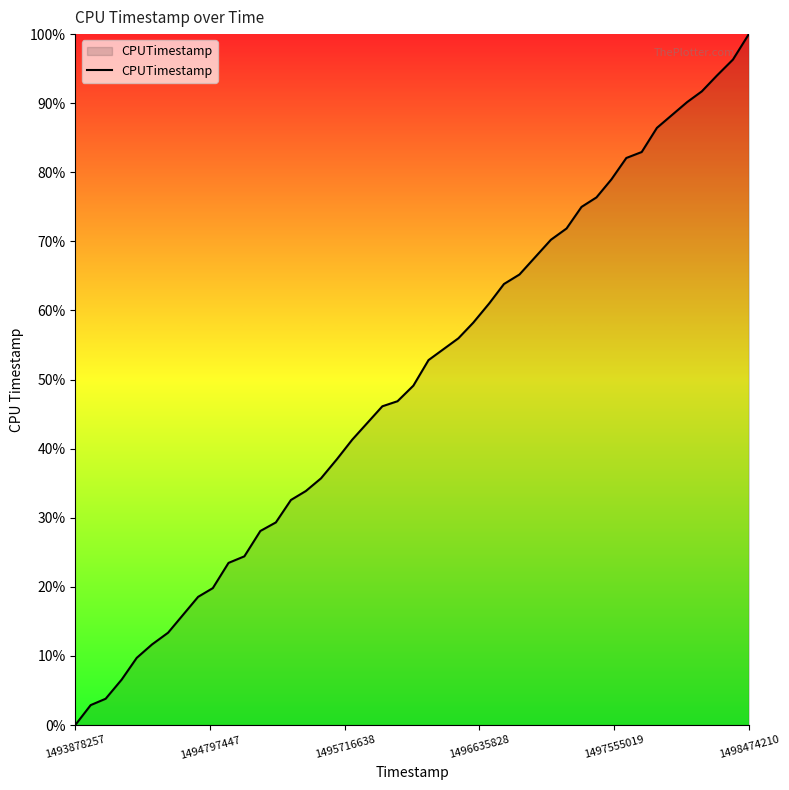

What is the greatest value displayed?

100.0